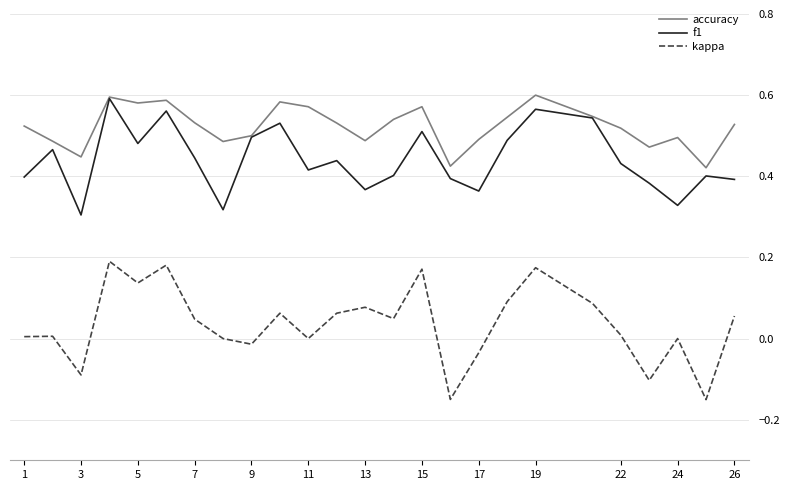

Which series has the largest range (max minus min)?

kappa